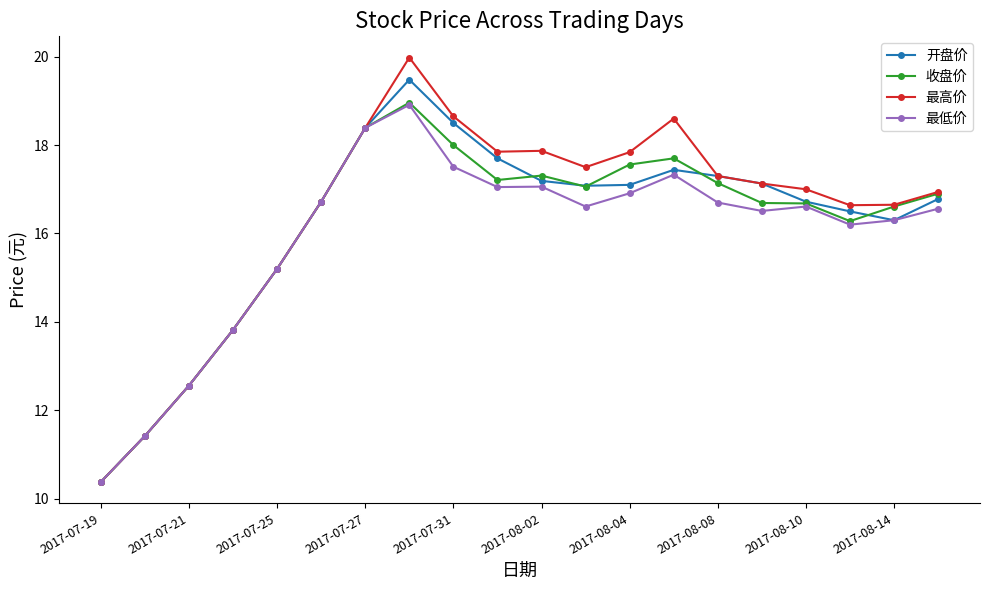

What is the value of the 收盘价 point at the 5th from the left?

15.2